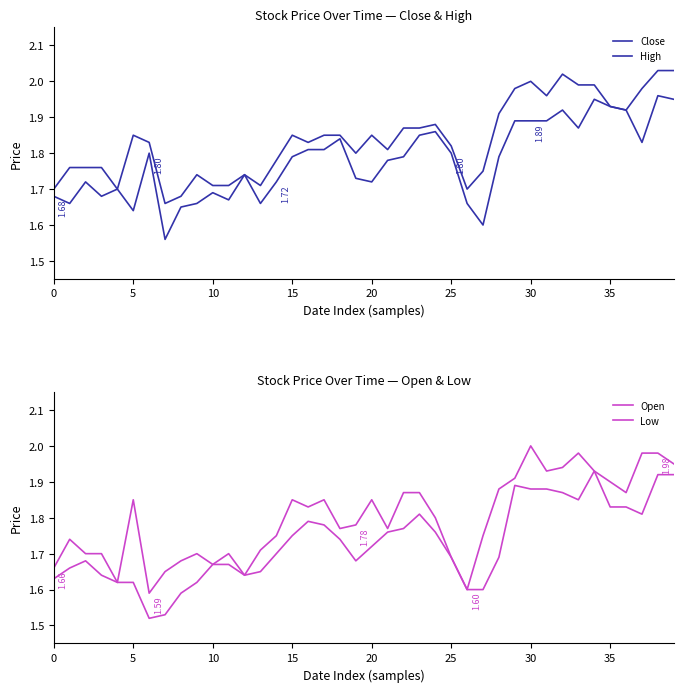

What are all the series names shown in the legend?

Close, High, Open, Low